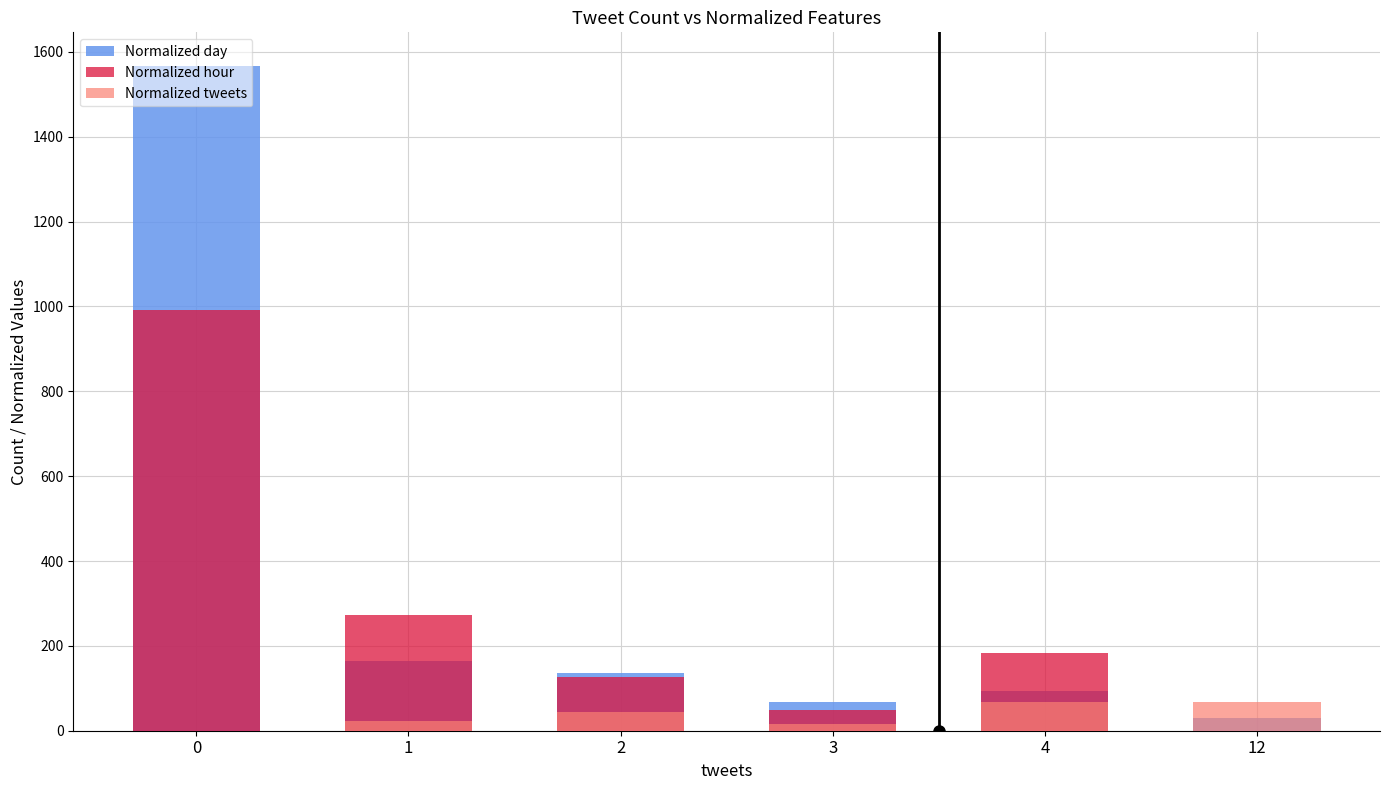

Reading left to right, what are all the values shown in this chart?

Normalized day: 0=1567.7	1=164.5	2=135.5	3=67.7	4=93.5	12=29.0
Normalized hour: 0=991.3	1=273.9	2=126.1	3=47.8	4=182.6	12=0.0
Normalized tweets: 0=0.0	1=22.2	2=44.4	3=16.7	4=66.7	12=66.7